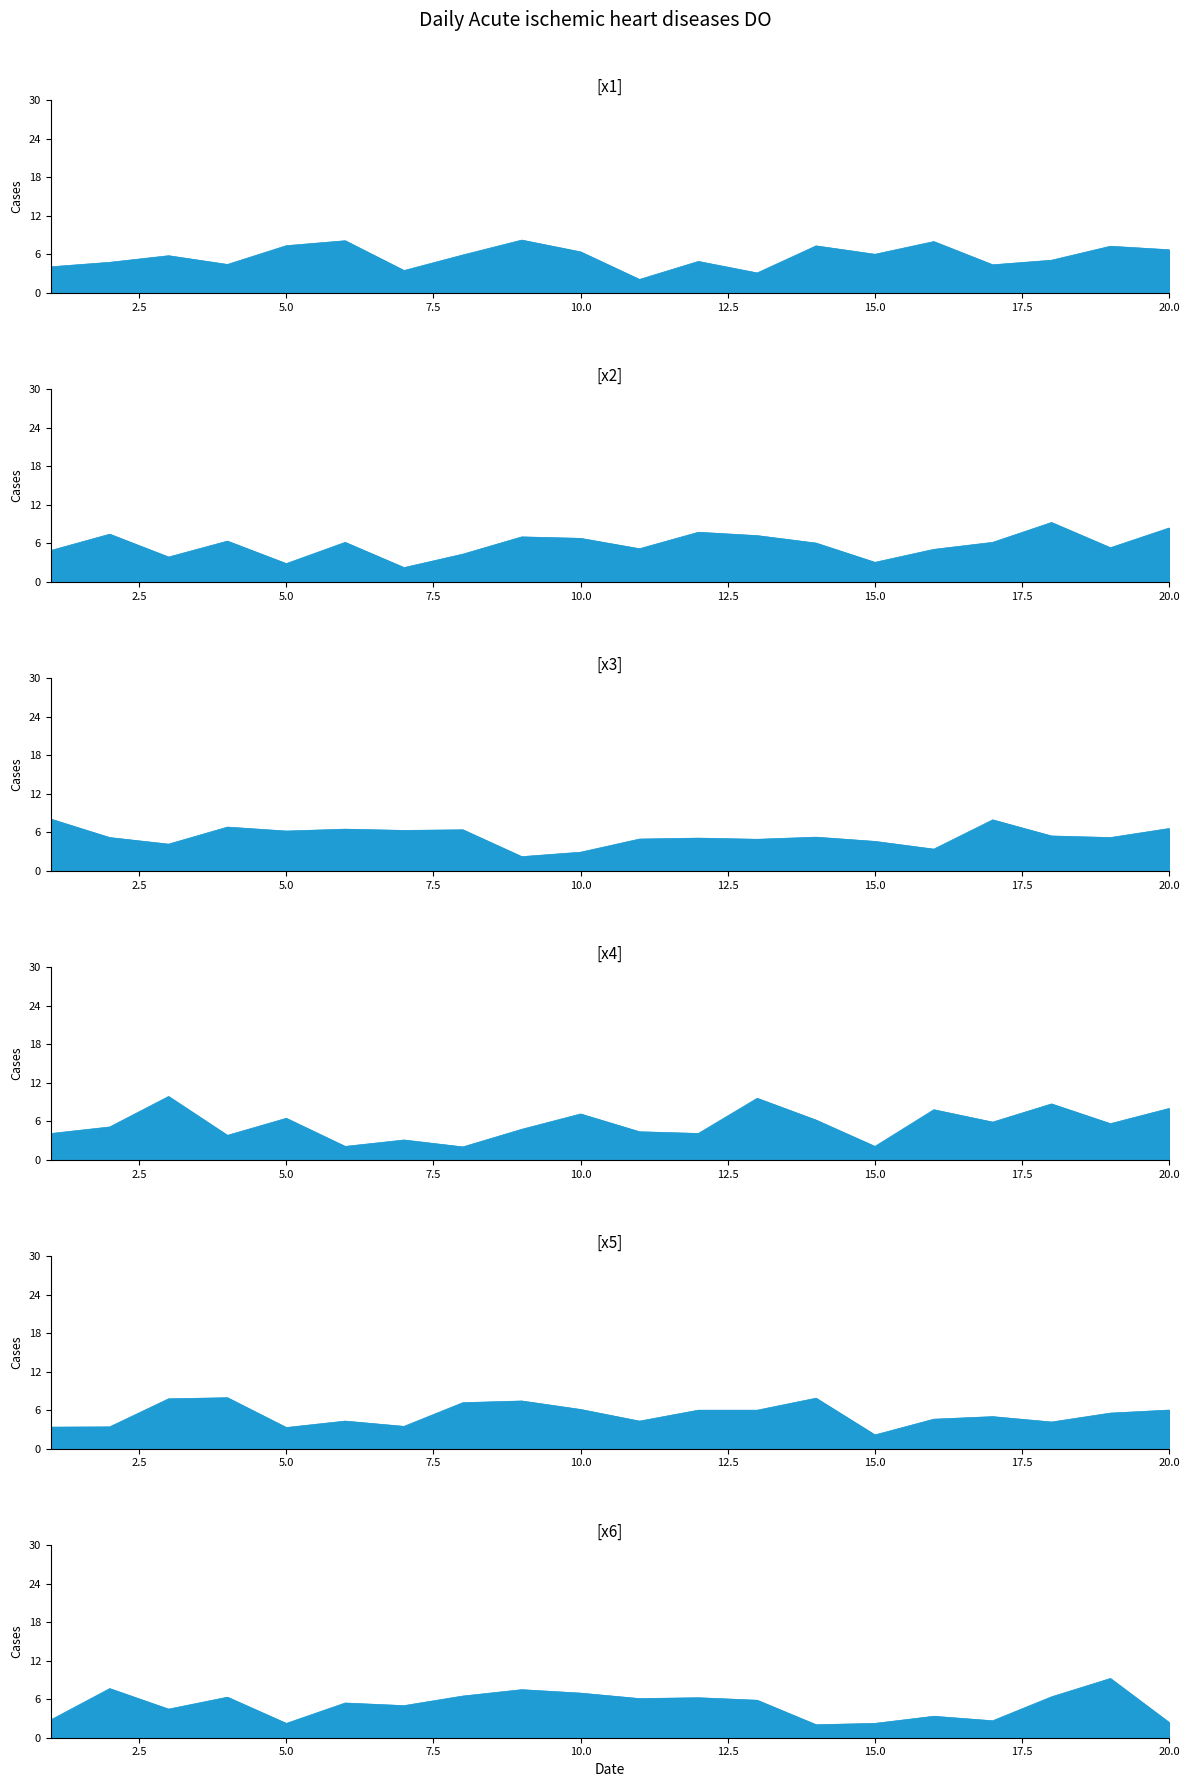

The x3 series shows 2.8 at 8. True or false?

False